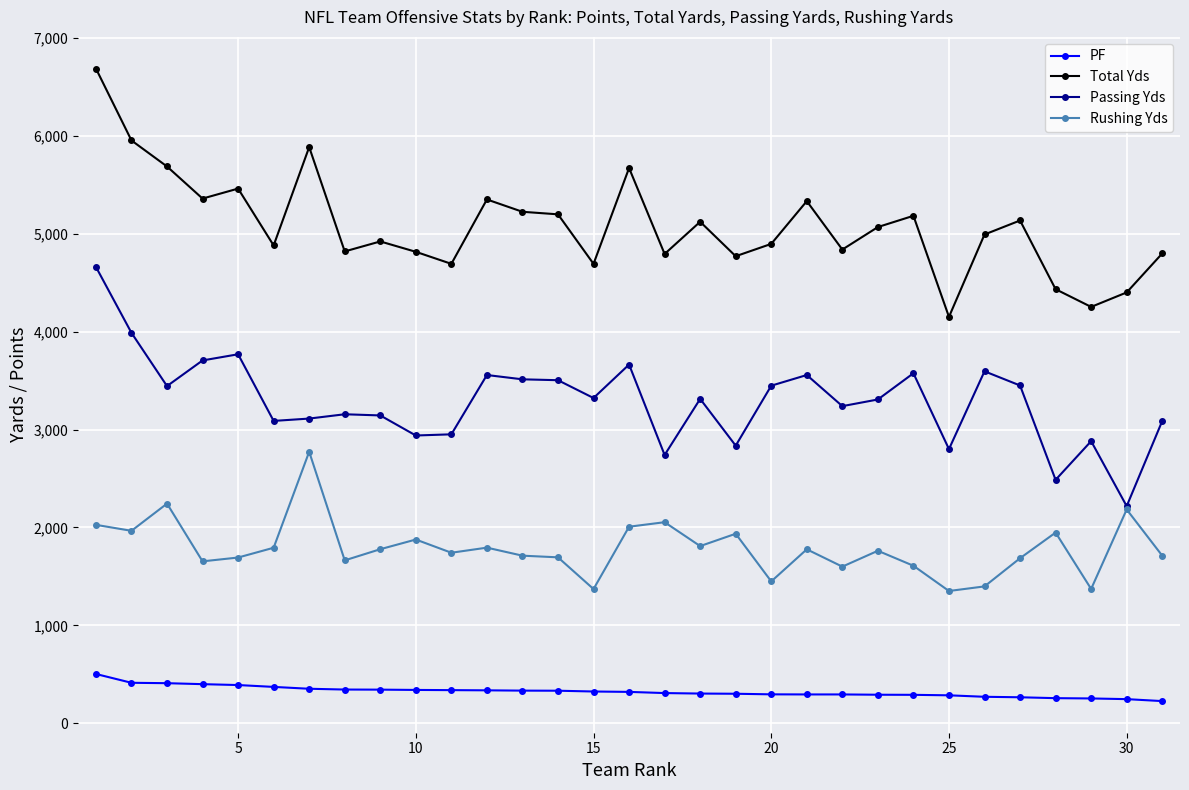

Count the number of data series in this chart.

4